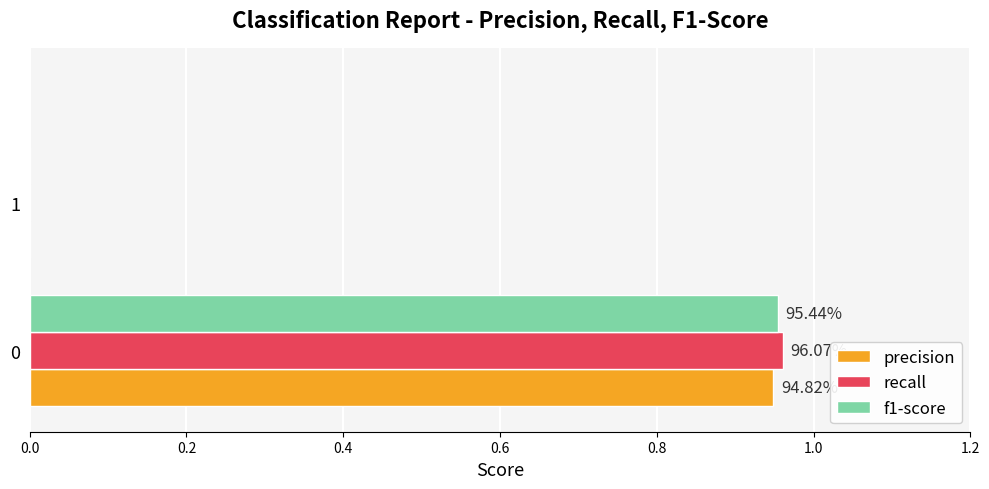

List the series in order of their peak value, highest first.

recall, f1-score, precision